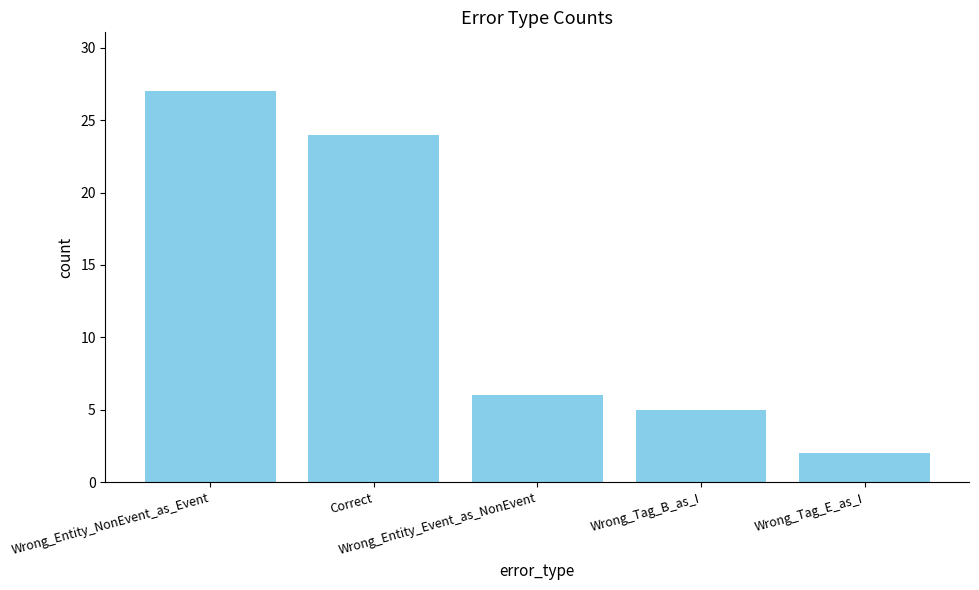

What is the sum of the values at Wrong_Tag_E_as_I and Wrong_Entity_NonEvent_as_Event?

29